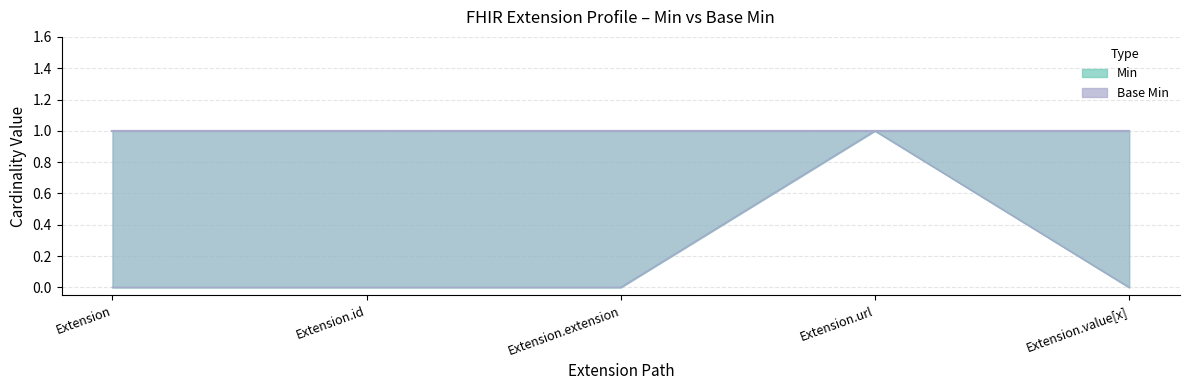

What position from the right is Extension.id?

4